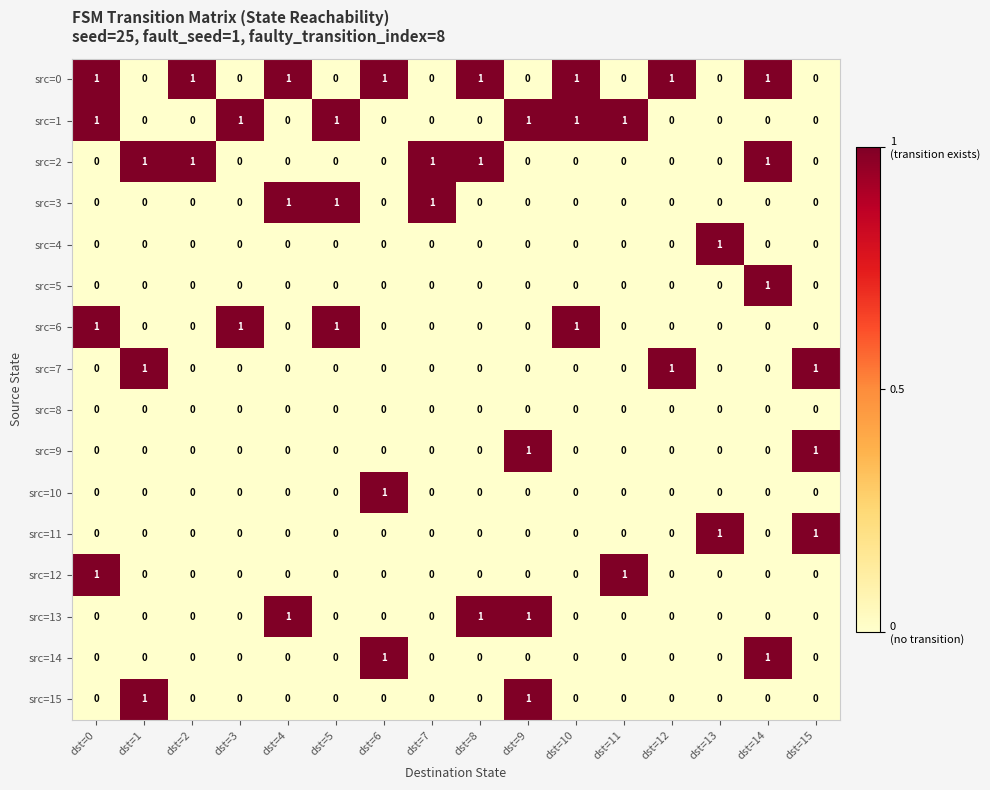

Count the src=15 values in the range 0 to 1.

16